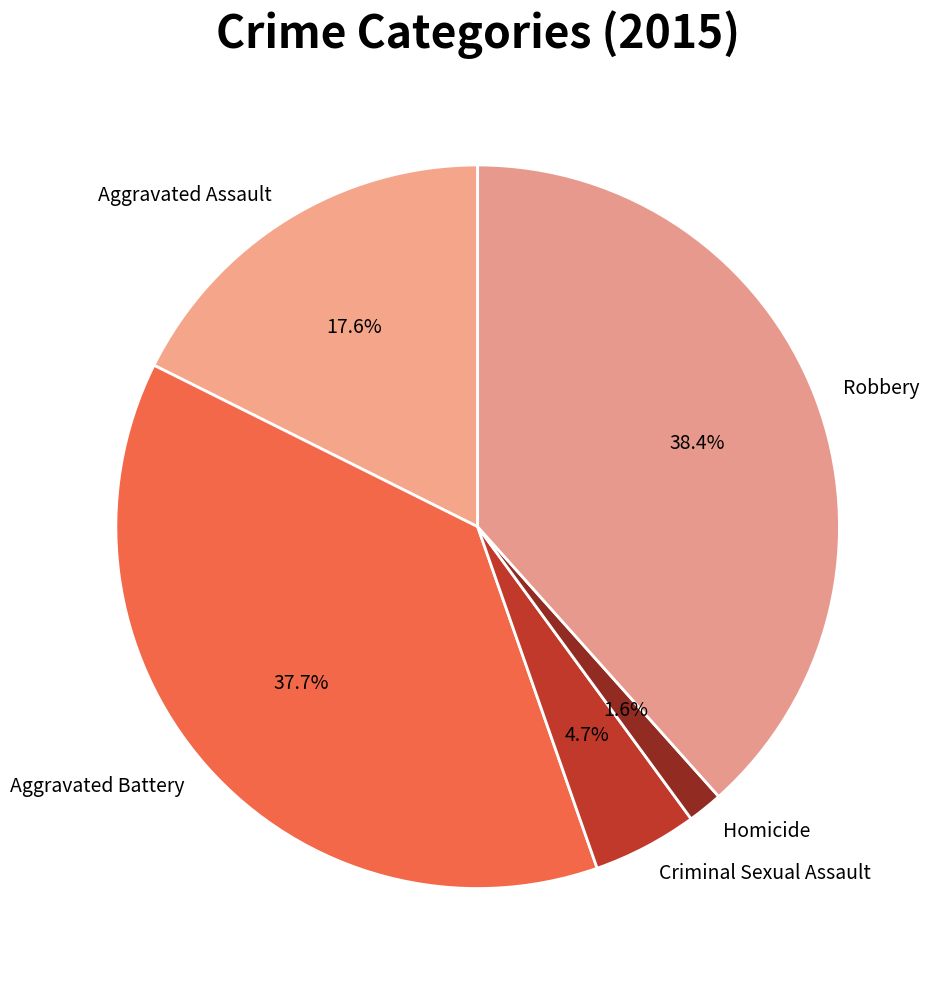

Does Criminal Sexual Assault account for over 50% of the chart?

No